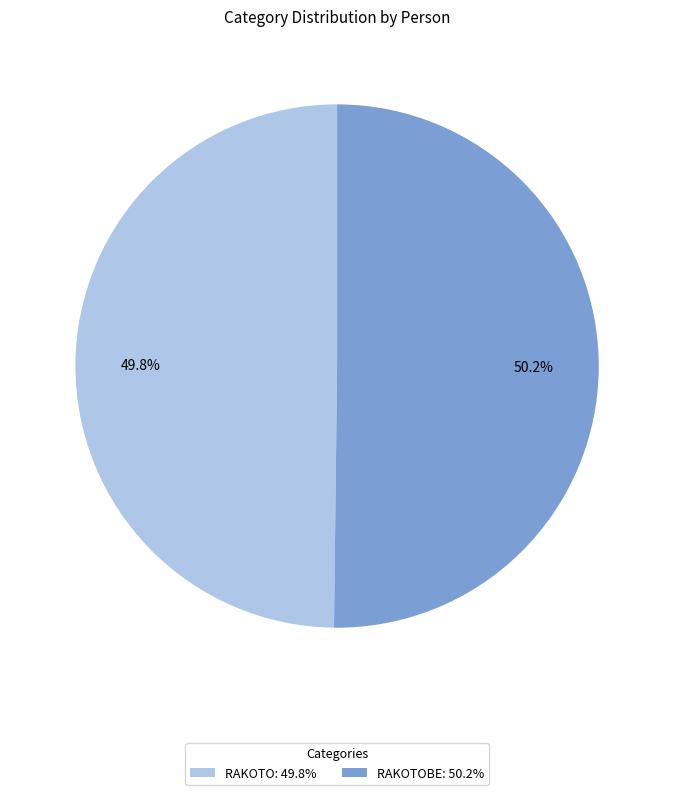

Do RAKOTOBE: 50.2% and RAKOTO: 49.8% together represent more than half of the pie?

Yes